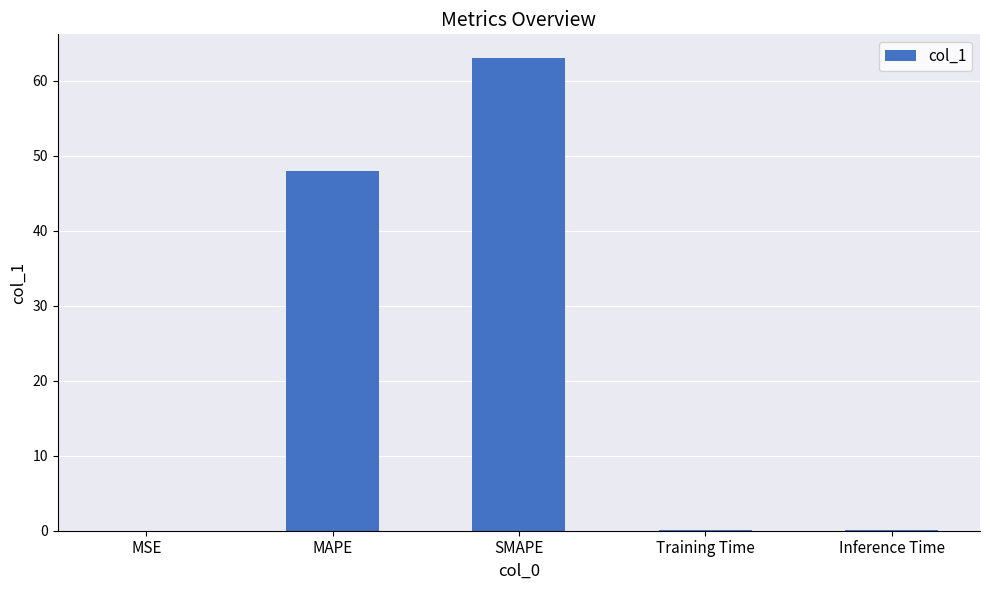

What is the approximate value at SMAPE?

63.1